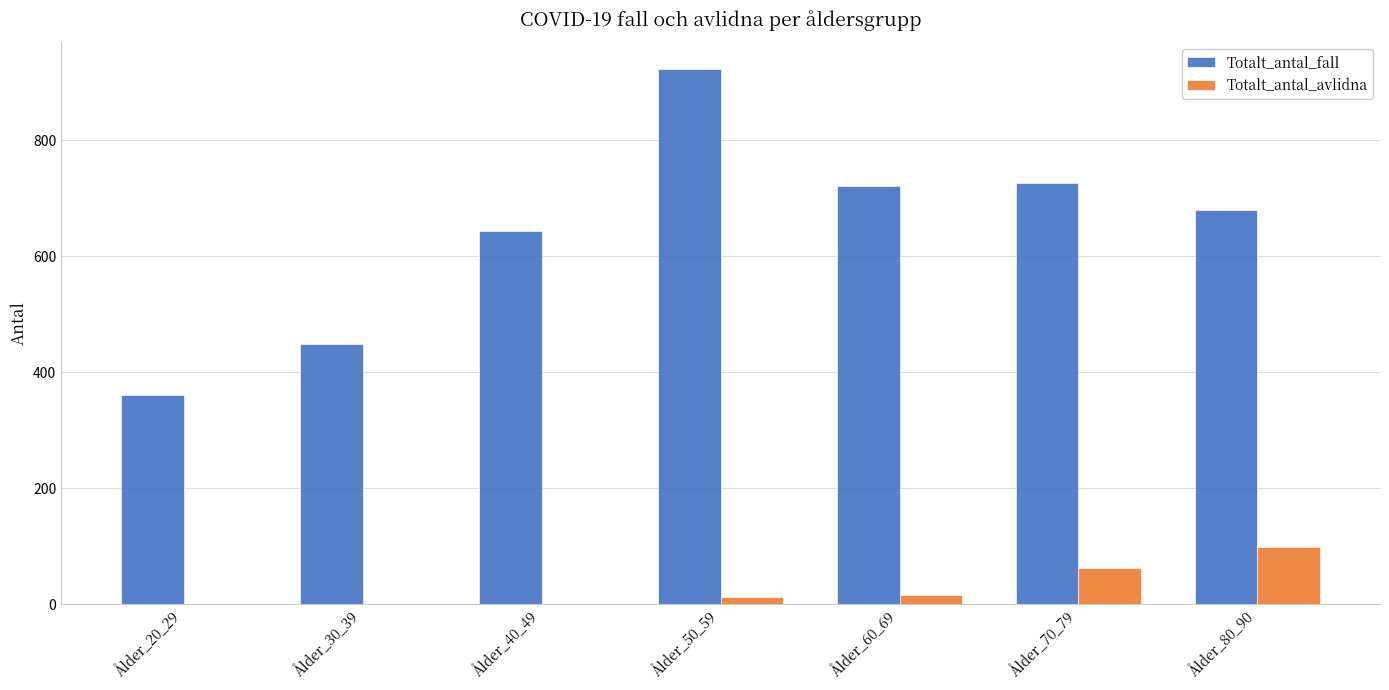

Which category has the highest value in the Totalt_antal_avlidna series?

Ålder_80_90